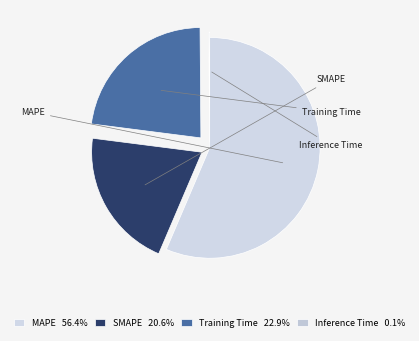

What is the total percentage of SMAPE and MAPE?

77.0%